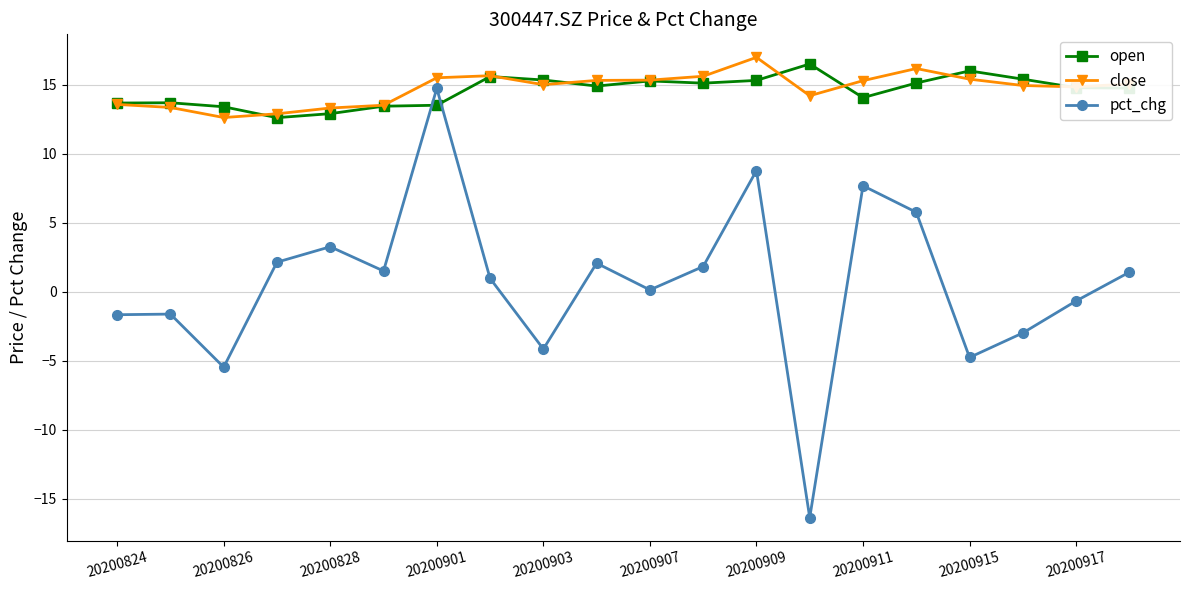

How many times do pct_chg and open cross each other?

2